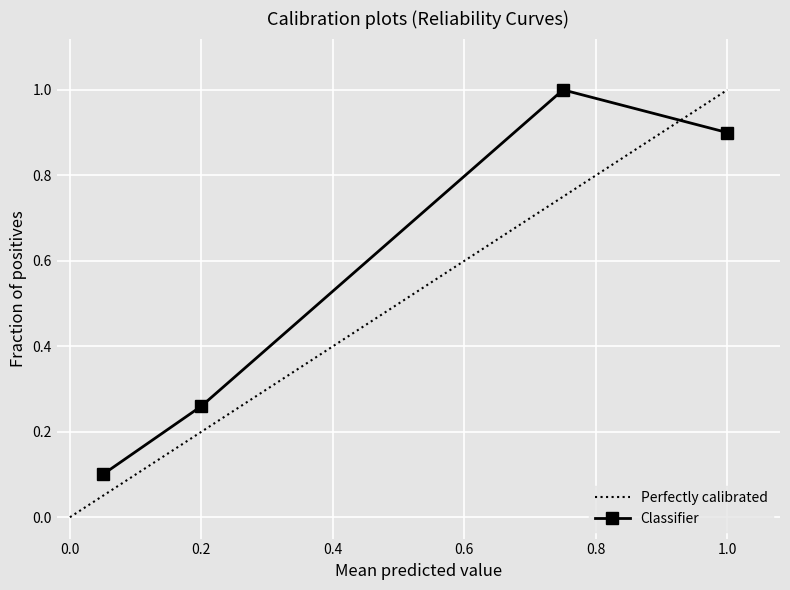

The value of Classifier at 0.2 is 0.1. True or false?

False